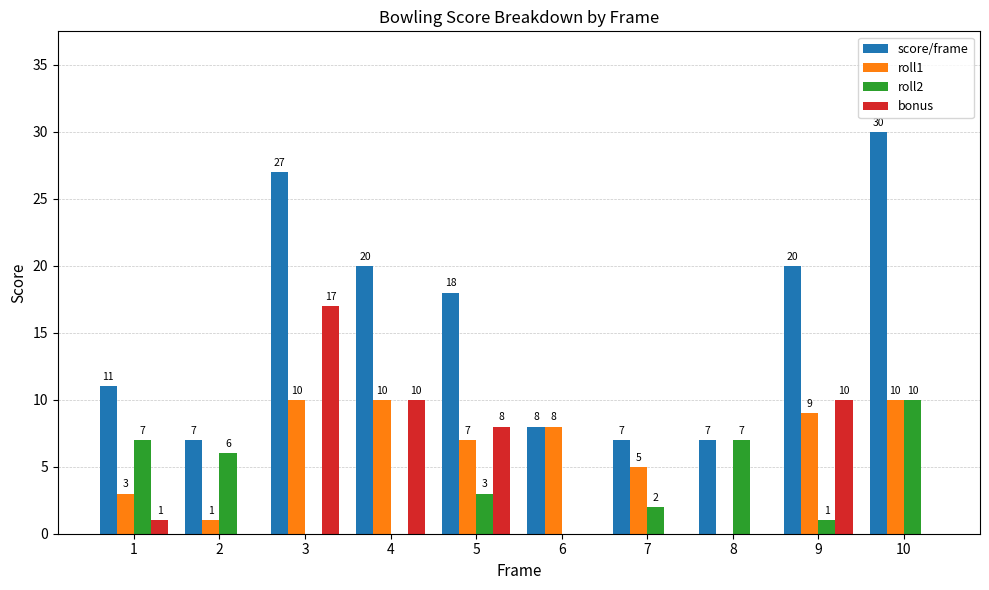

What is the total value across all series at 8?

14